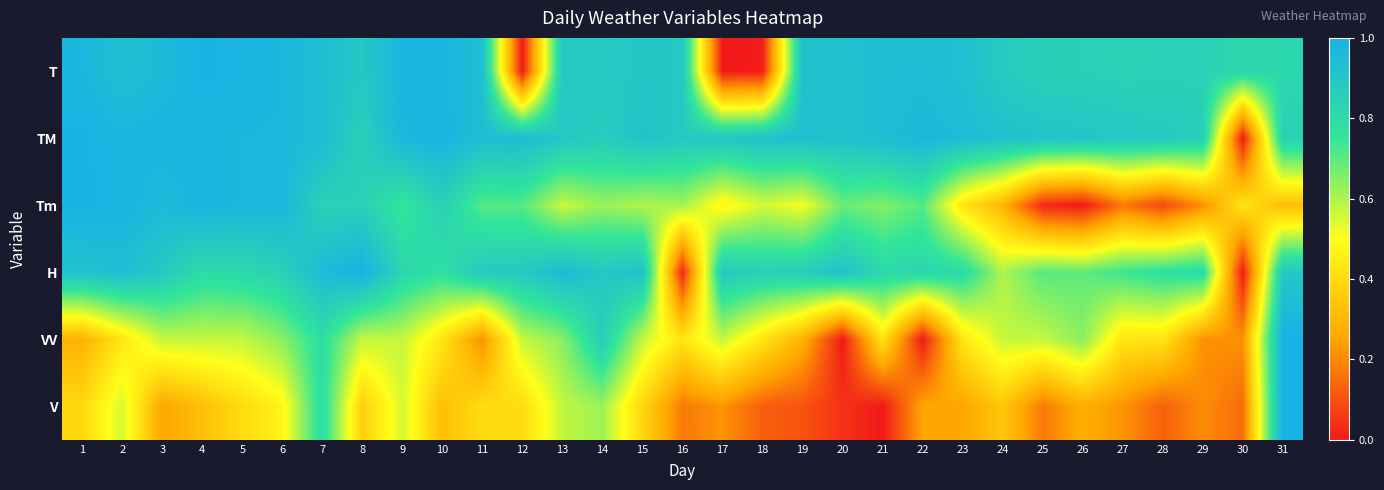

List the series in order of their peak value, highest first.

T, TM, Tm, H, VV, V